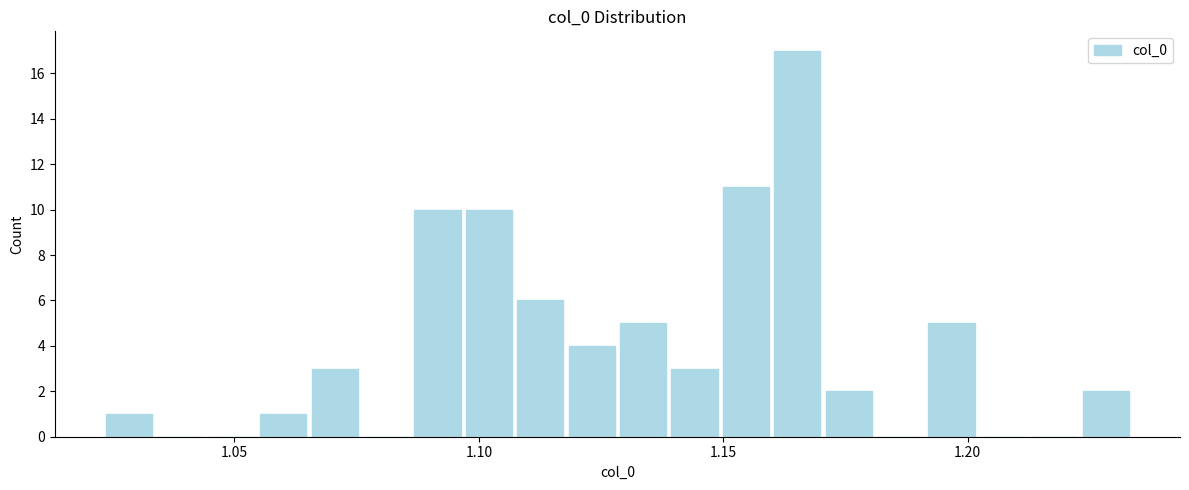

Read against the x-axis, roughly where is the centre of the tallest bar?

1.165